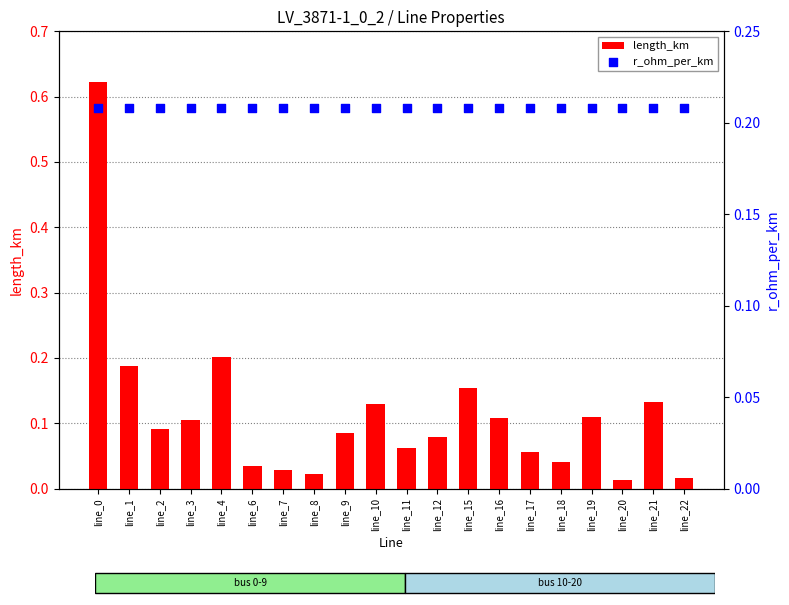

Which series contains the highest Y value?

length_km